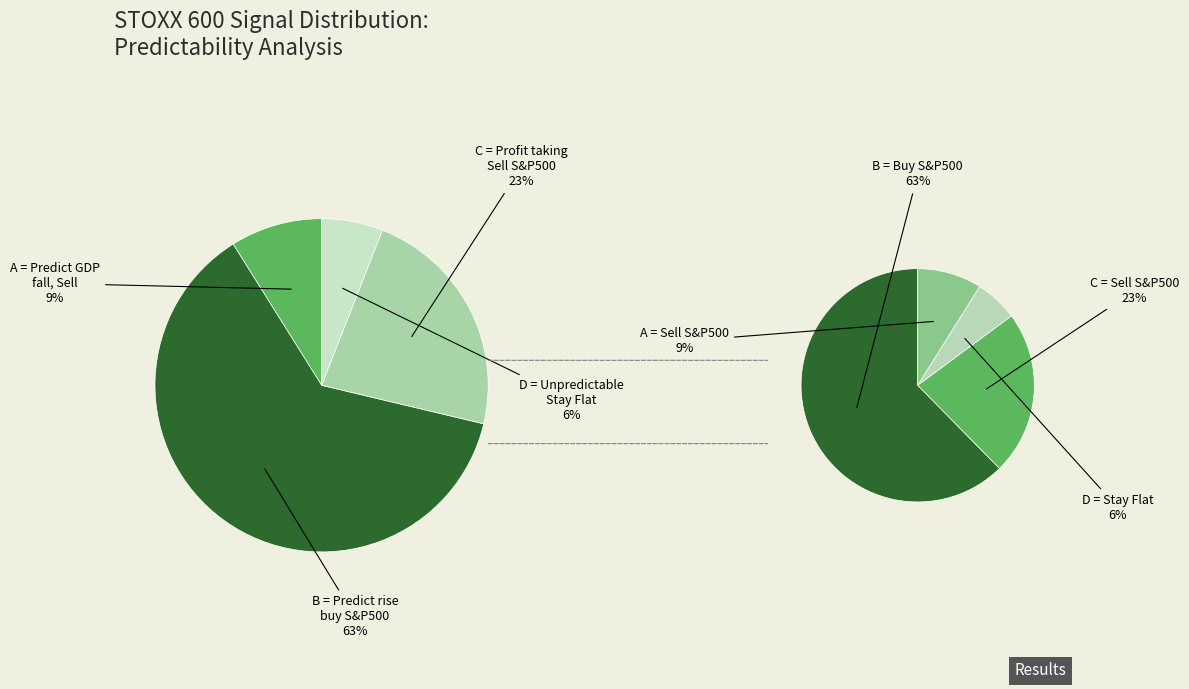

Is it true that C is 23% of the pie?

True